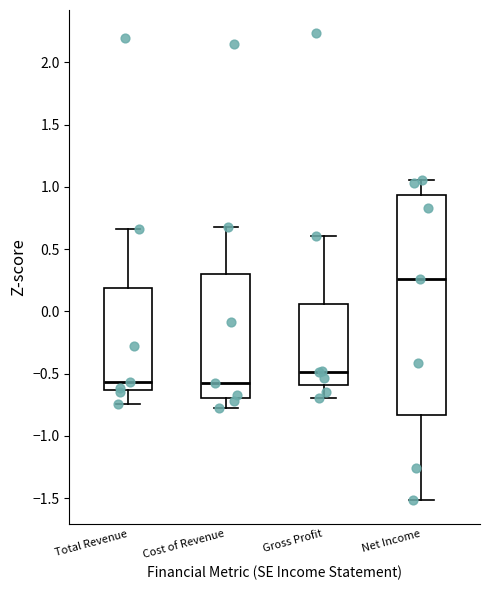

Where does the upper whisker of the box for Cost of Revenue end on the y-axis? The values are not printed on the chart, so give them approximately, as read against the axis.

0.70